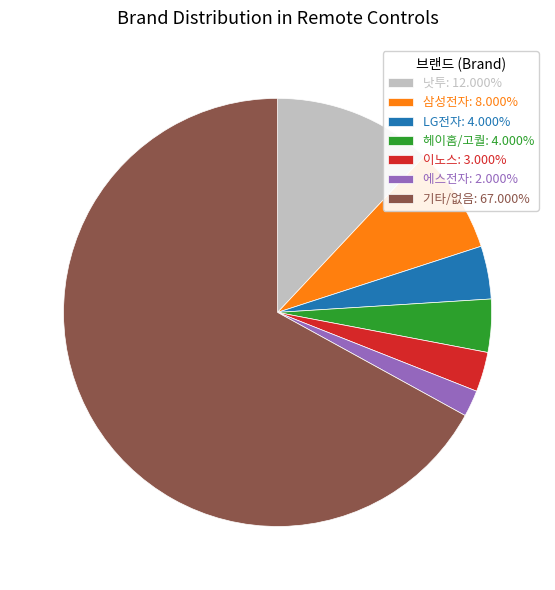

What is the ratio of the value at 헤이홈/고퀄: 4.000% to the value at 이노스: 3.000%?

1.3